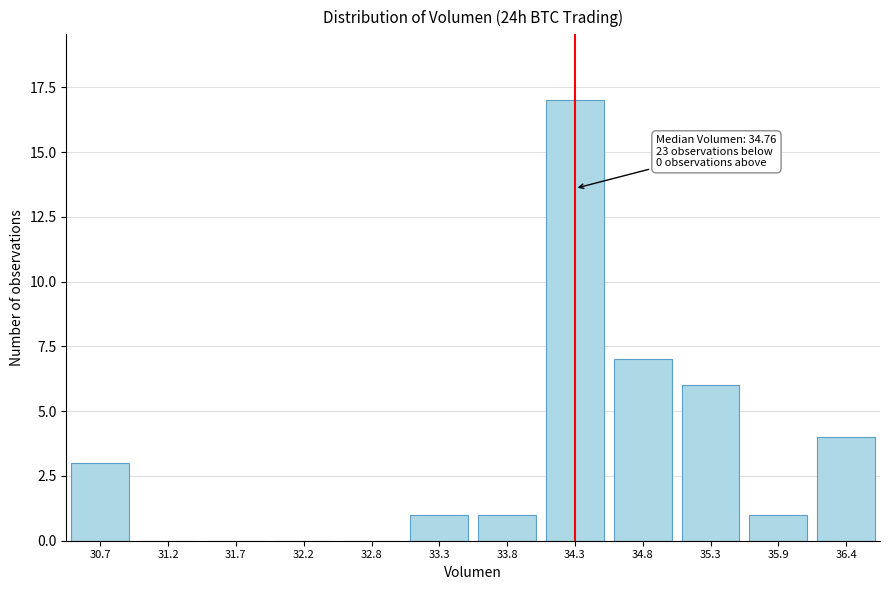

Reading left to right, transcribe all the data shown in this chart.

30.7=3	31.2=0	31.7=0	32.2=0	32.8=0	33.3=1	33.8=1	34.3=17	34.8=7	35.3=6	35.9=1	36.4=4